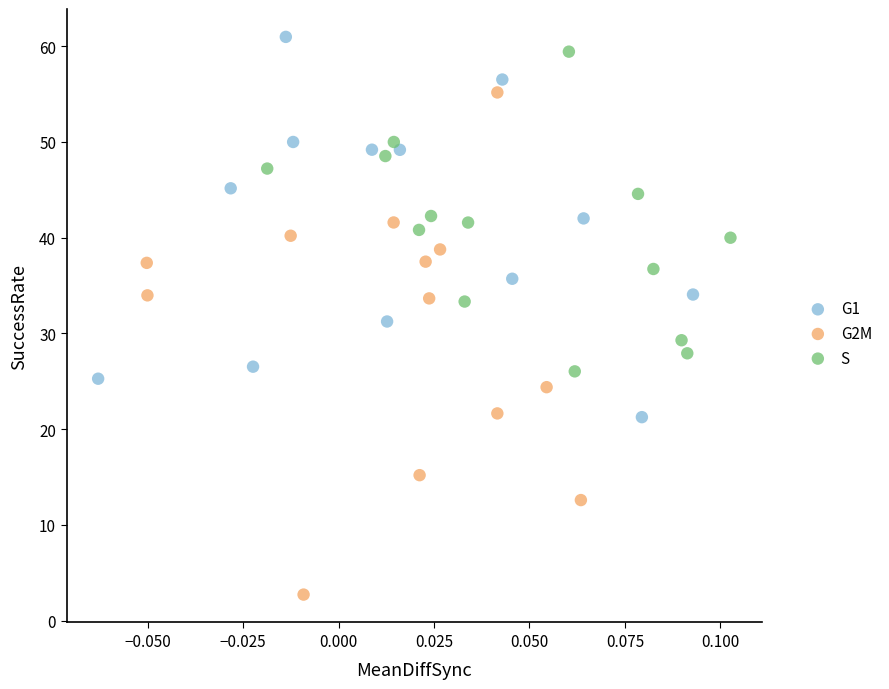

What are all the series names shown in the legend?

G1, G2M, S